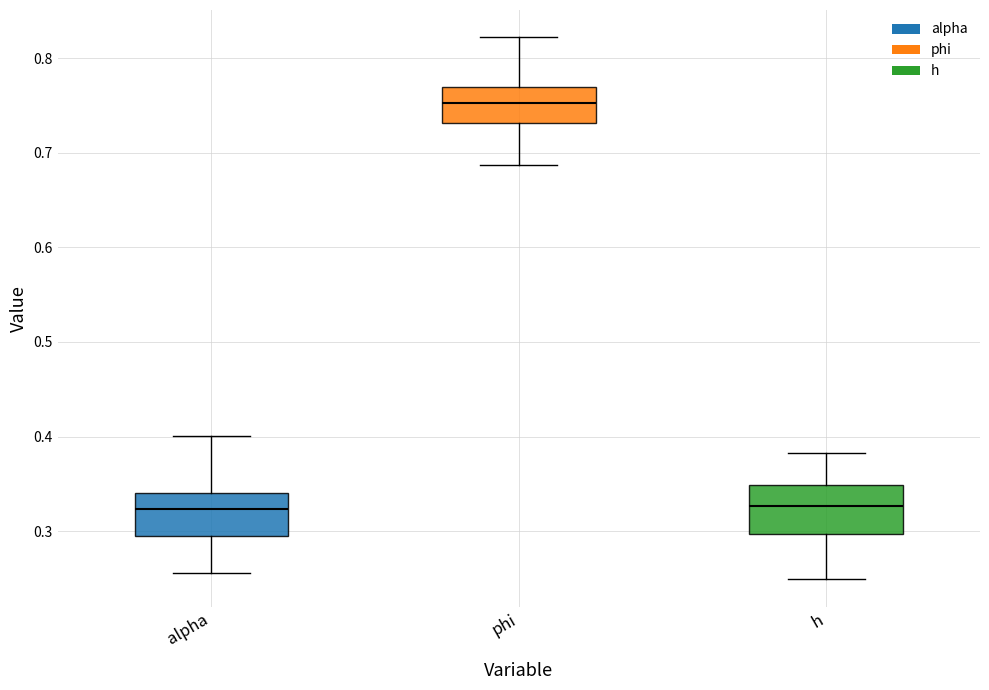

Where is the lower edge of the box for h on the y-axis? The values are not printed on the chart, so give them approximately, as read against the axis.

0.30